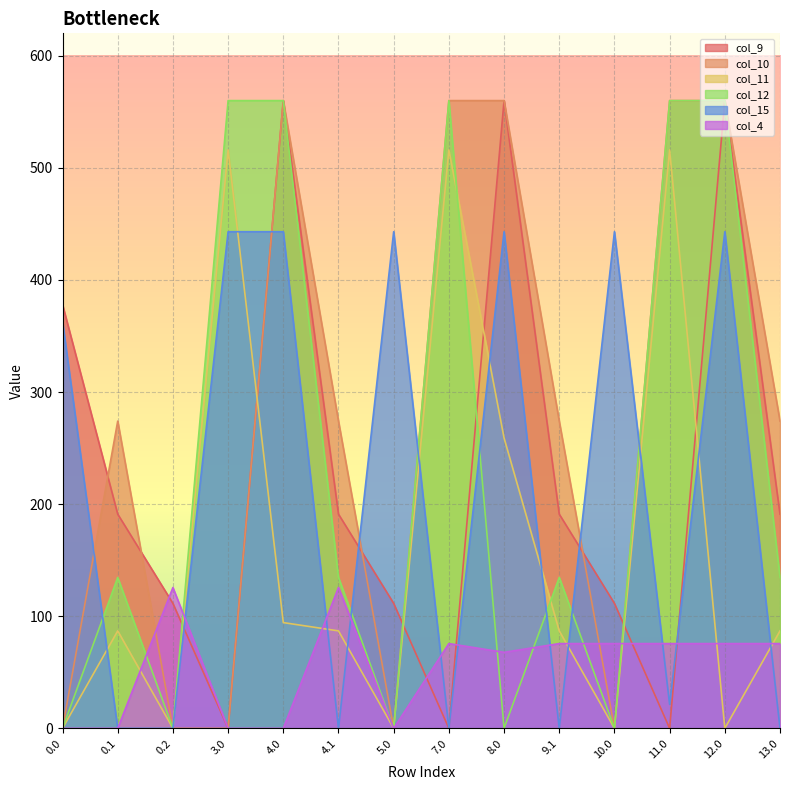

What is the difference between the maximum and second lowest values in the col_9 series?

560.0